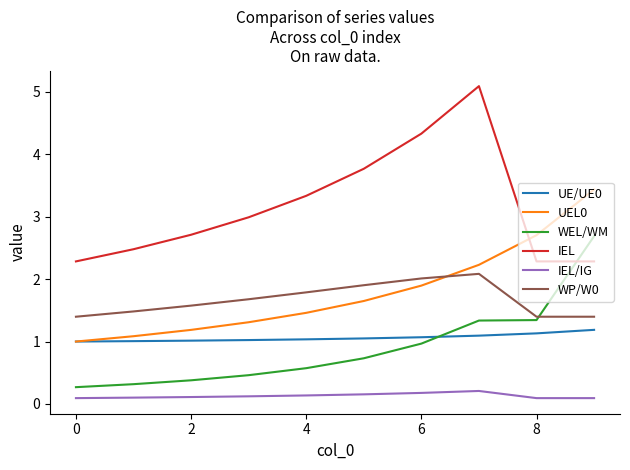

What is the maximum value shown in the chart?

5.1